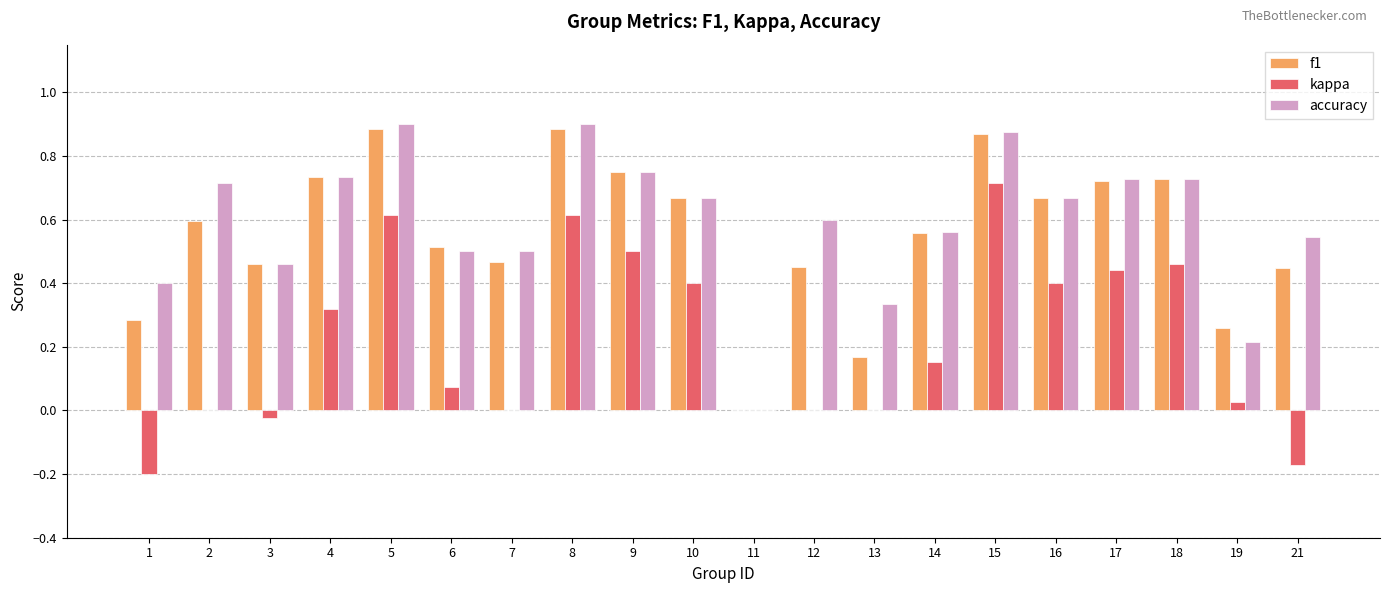

Are the bars horizontal?

No